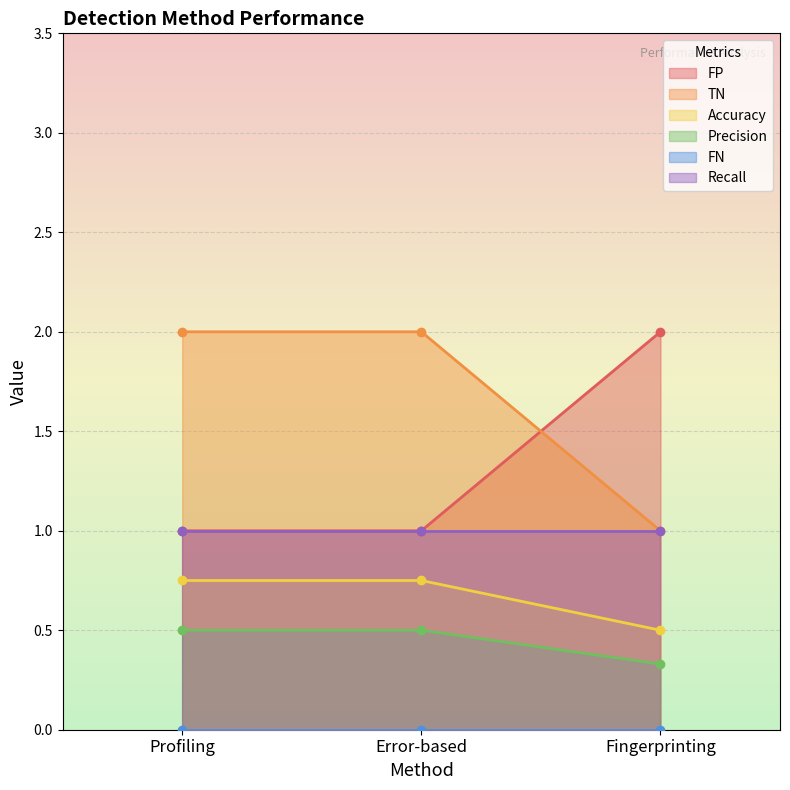

Between Profiling and Error-based, which series saw the biggest shift?

FP